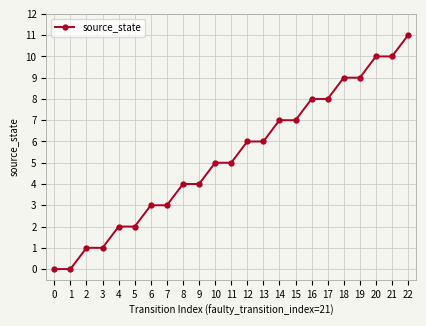

What is the sum of all values?

121